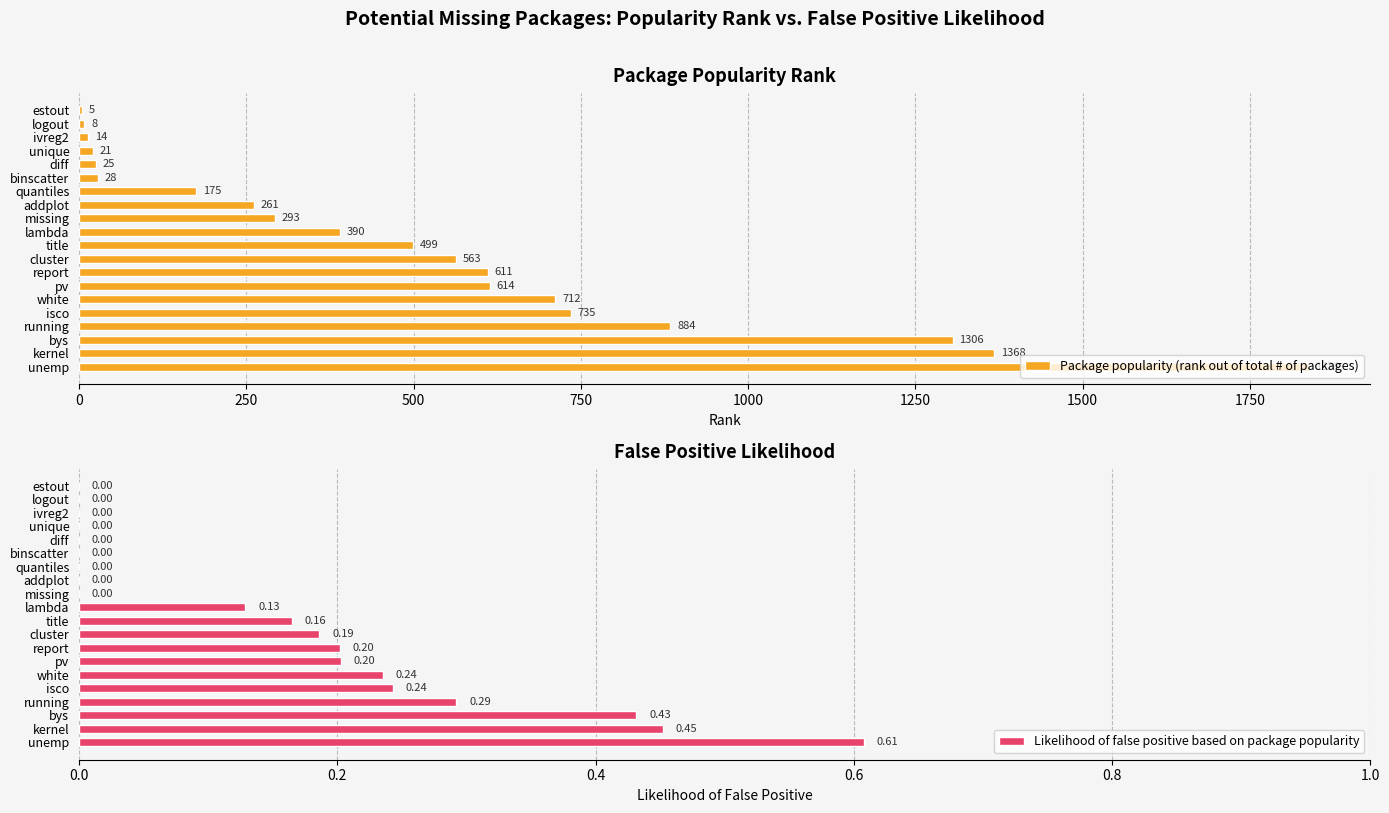

What is the sum of the Package popularity (rank out of total # of packages) values at missing and isco?

1028